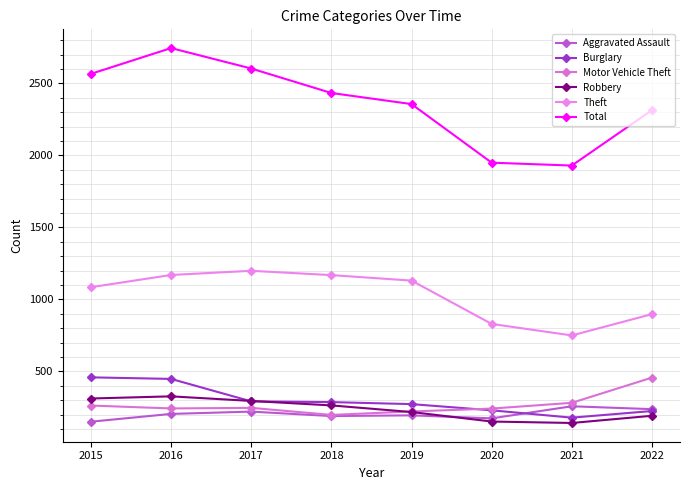

How many lines are shown in the chart?

6